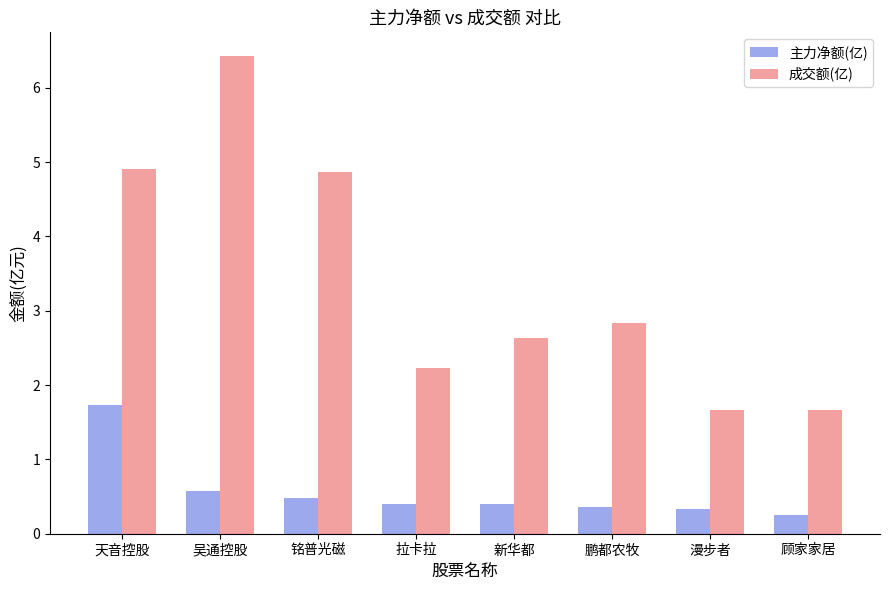

What position from the right is 新华都?

4